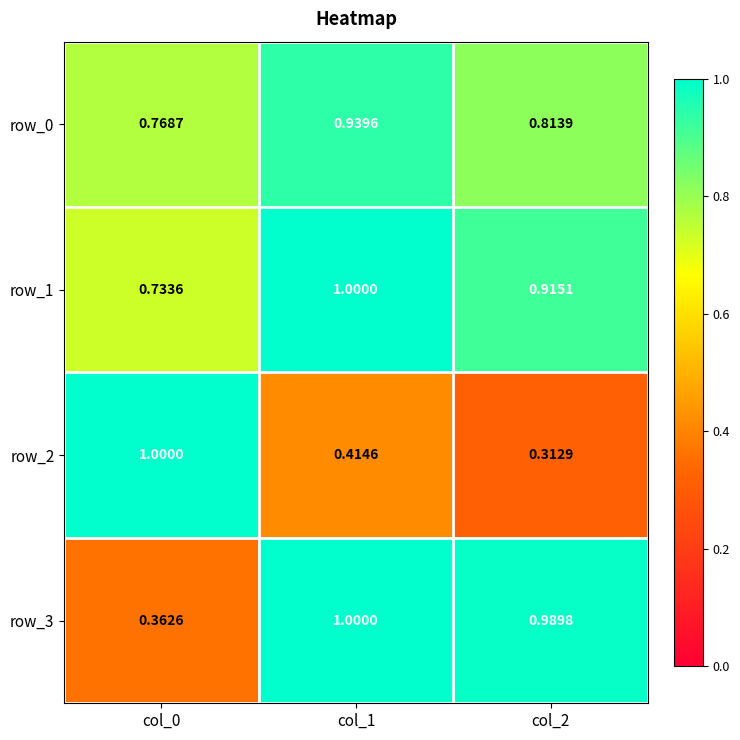

Count the row_0 values in the range 0 to 1.

3